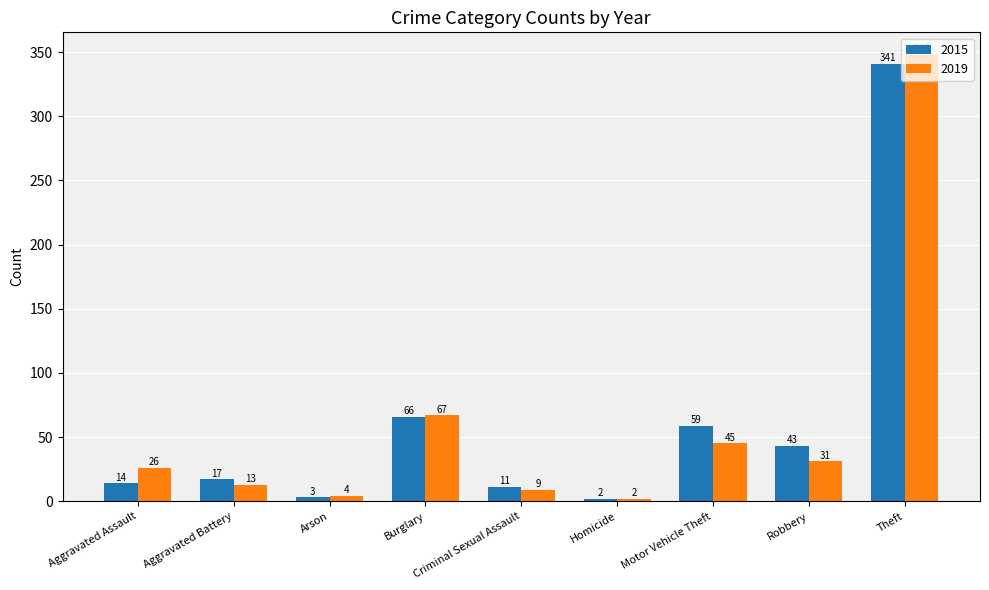

What is the sum of the 2015 values at Motor Vehicle Theft and Arson?

62